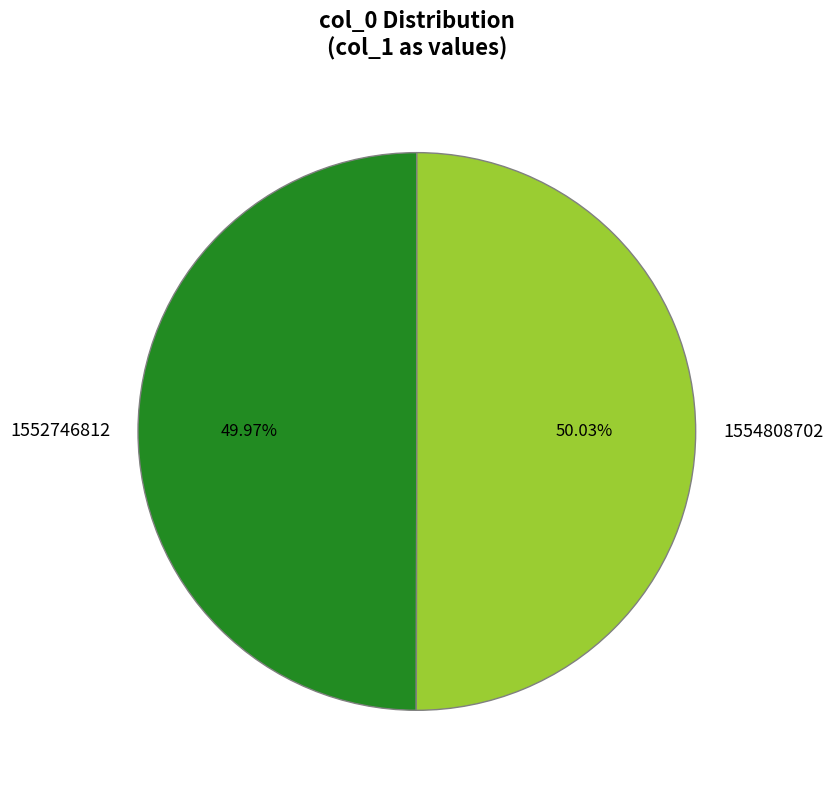

True or false: 1554808702 accounts for 99% of the total.

False